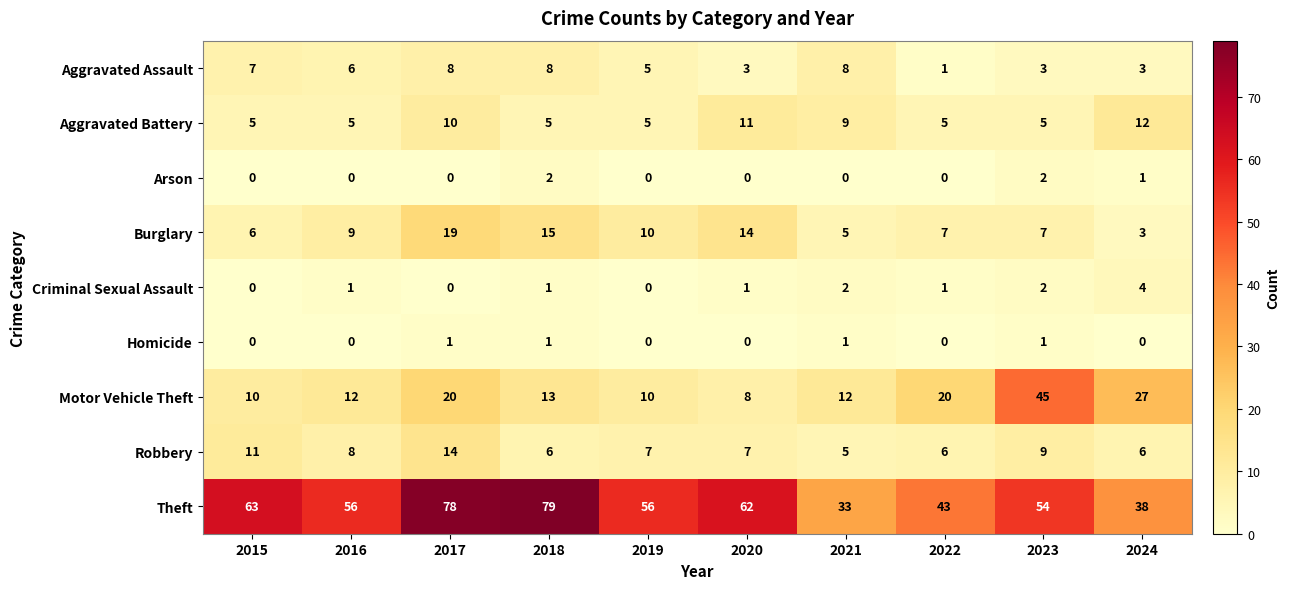

What is the total value across all series at 2016?

97